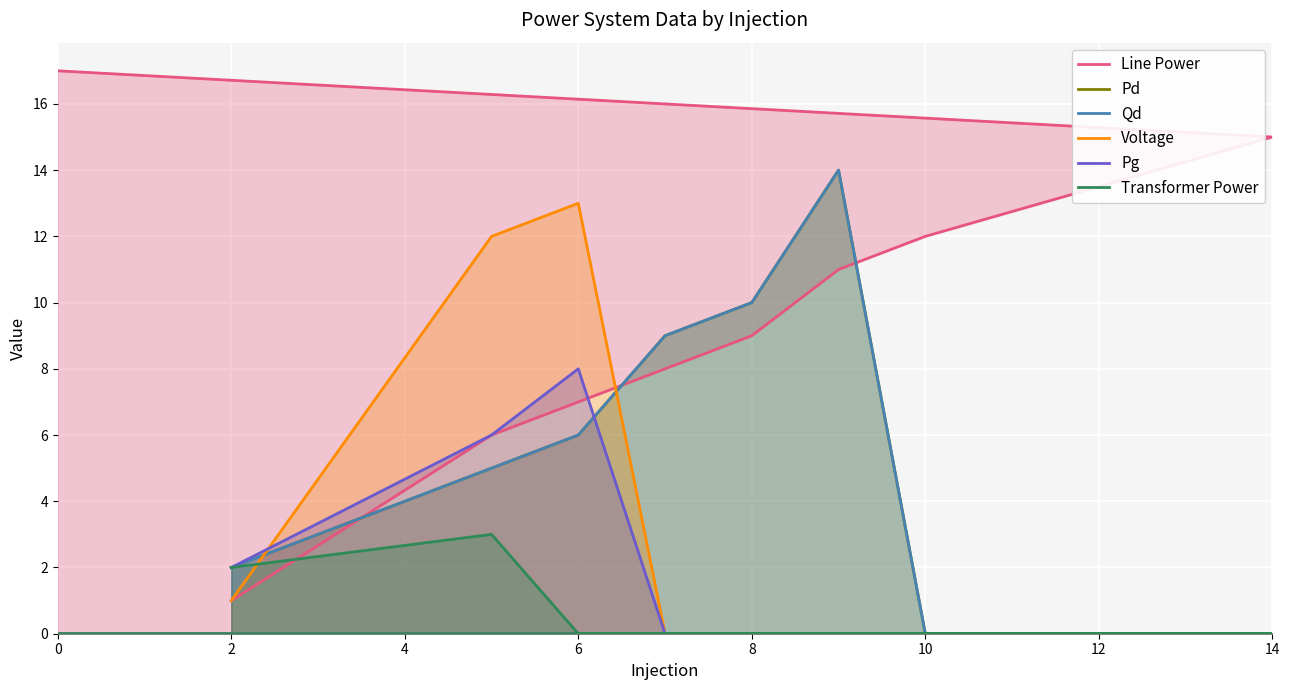

At how many categories does at least one series exceed 9?

7